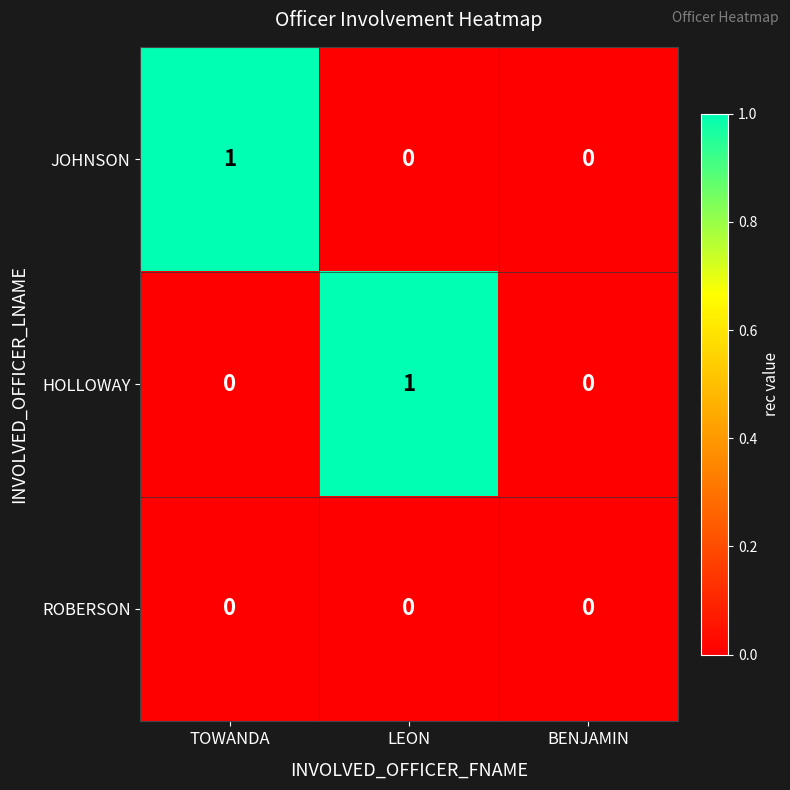

Reading right to left, extract all data points from this chart.

JOHNSON: 0	0	1
HOLLOWAY: 0	1	0
ROBERSON: 0	0	0